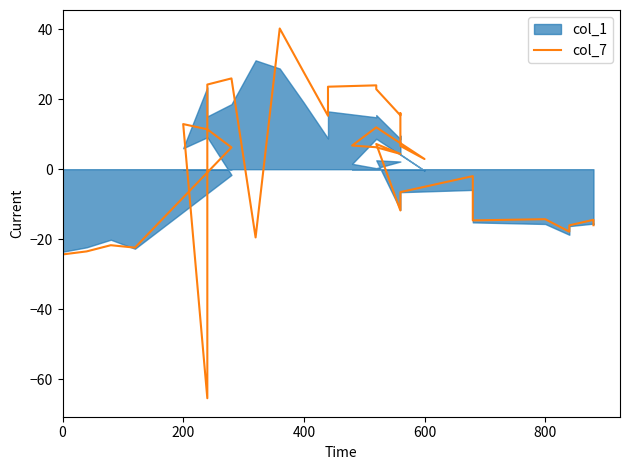

What is the difference between the maximum and minimum values?

105.6